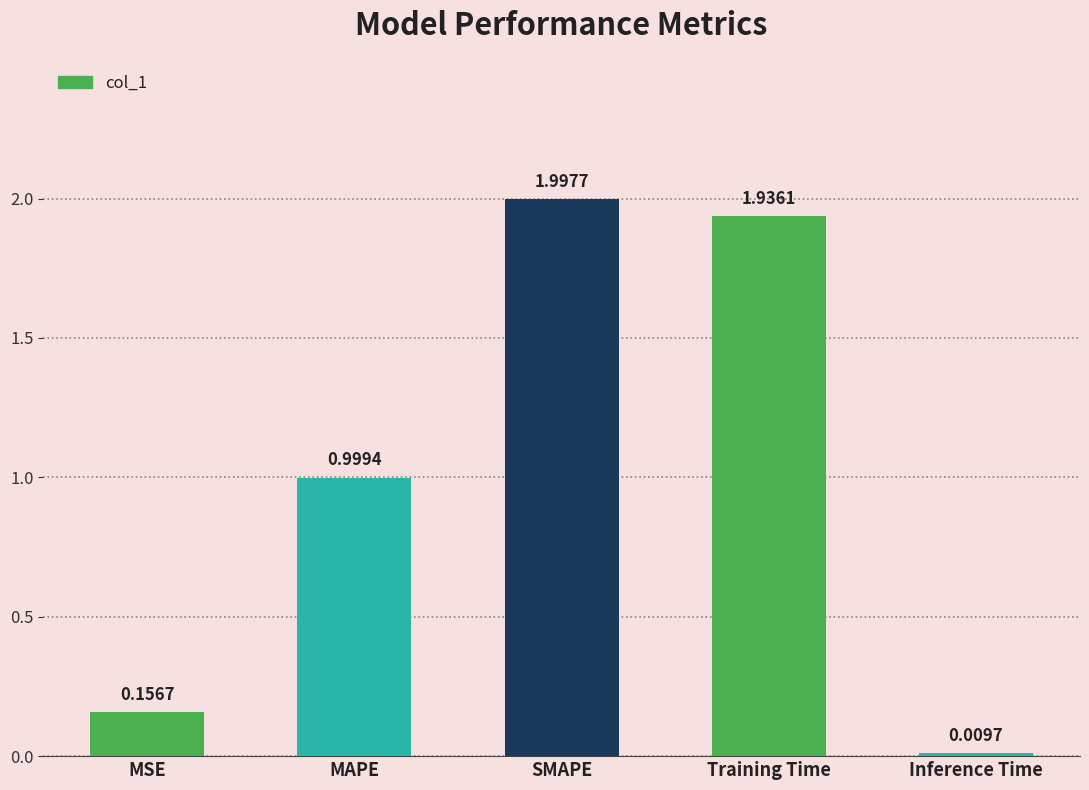

List the labels in order of value, largest first.

SMAPE, Training Time, MAPE, MSE, Inference Time